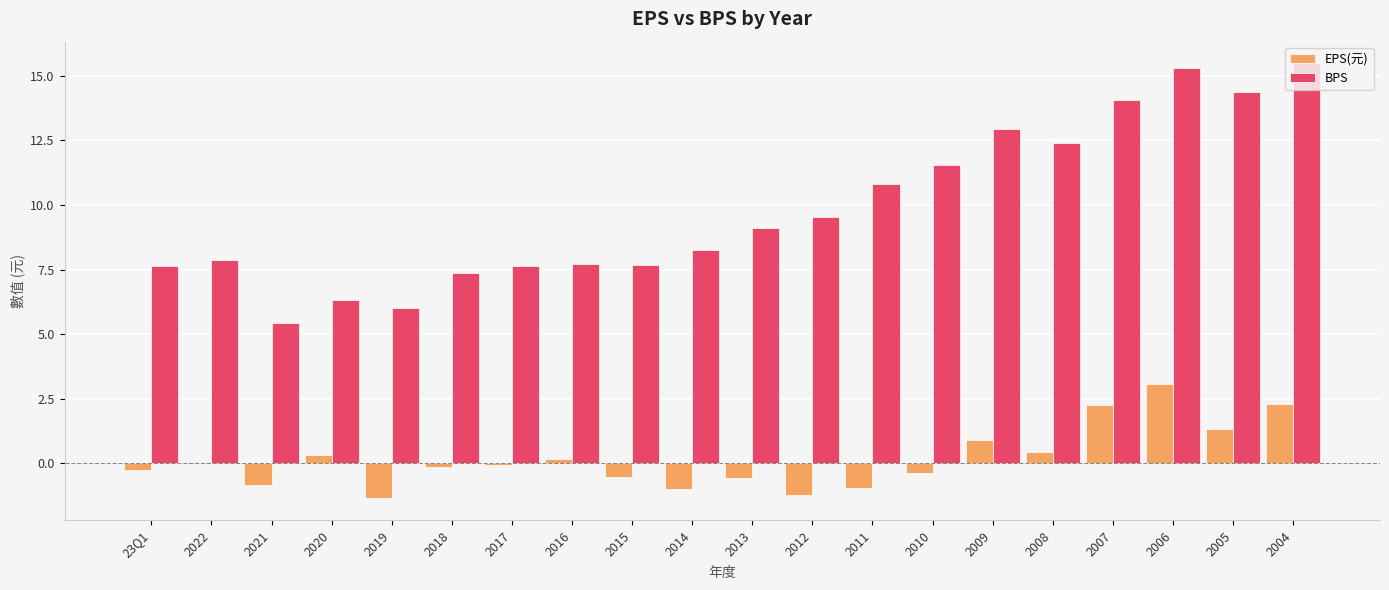

How many distinct data groups are displayed?

2